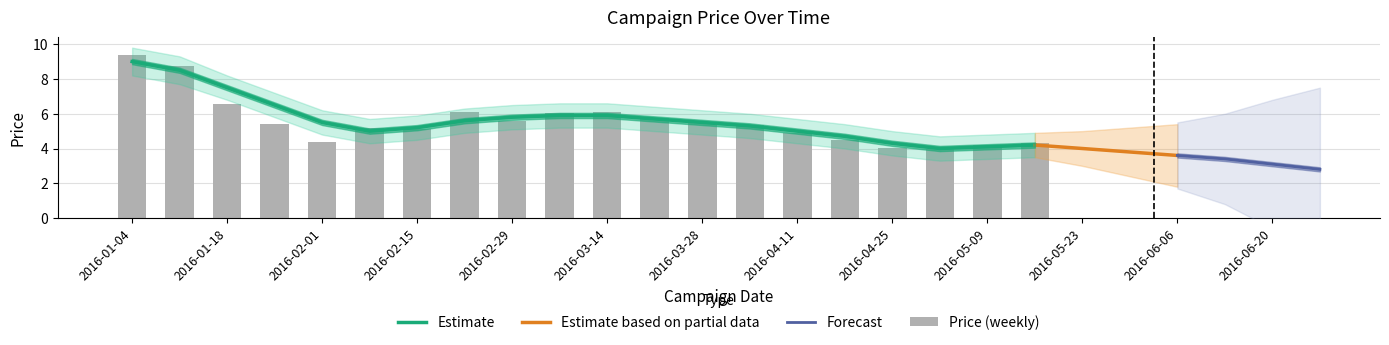

Are the bars horizontal?

No